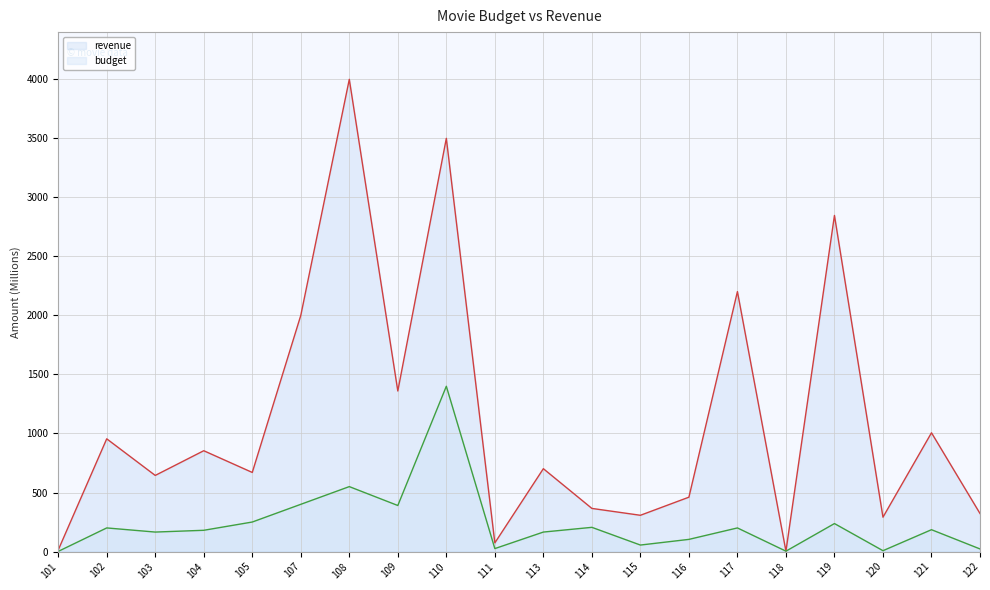

List the labels in order of budget value, largest first.

110, 108, 107, 109, 105, 119, 114, 102, 117, 121, 104, 103, 113, 116, 115, 111, 122, 120, 118, 101